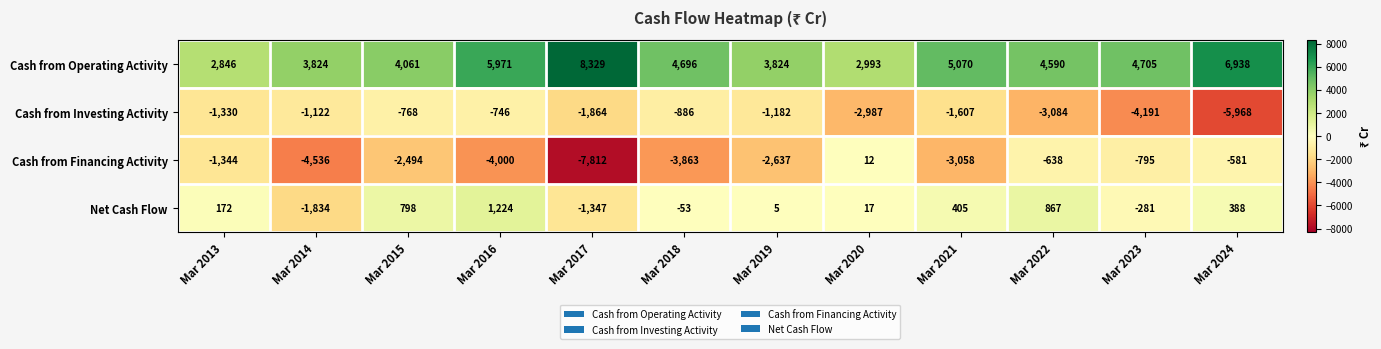

True or false: Net Cash Flow has a value of 8 at Mar 2020.

False